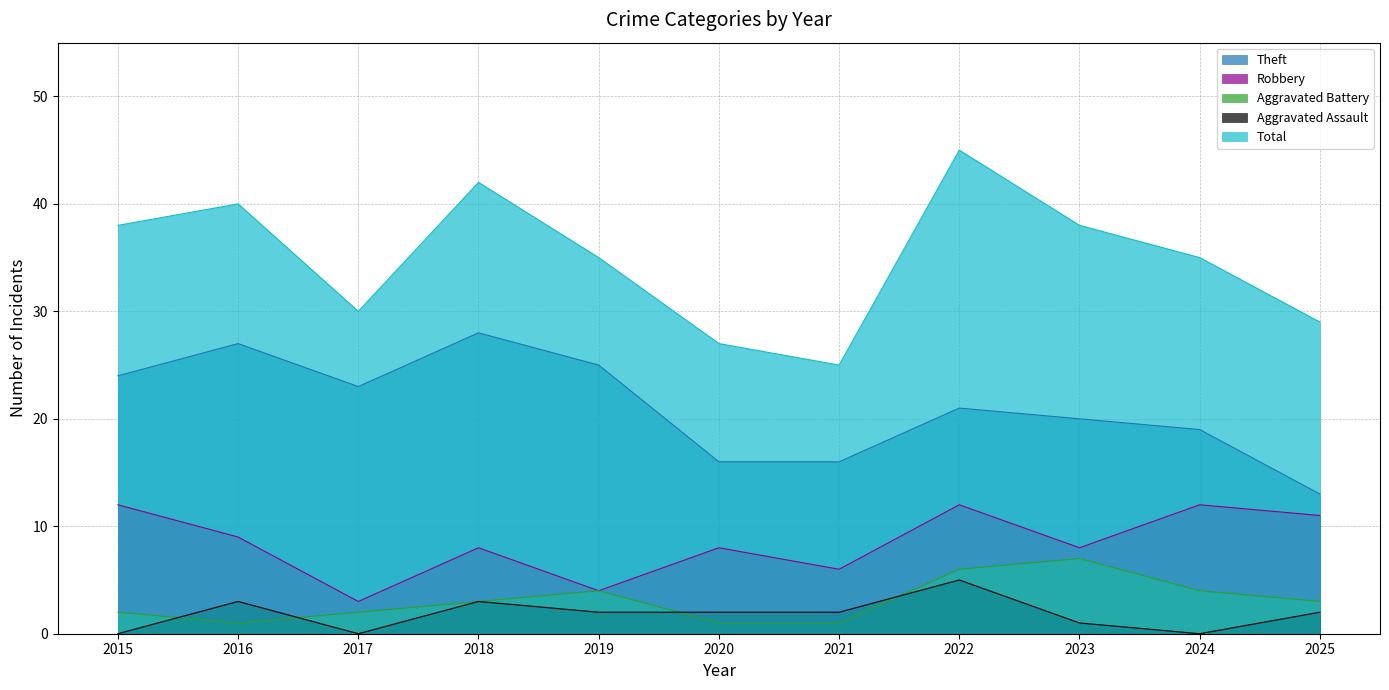

Where is Robbery nearest to the value 7?

2018